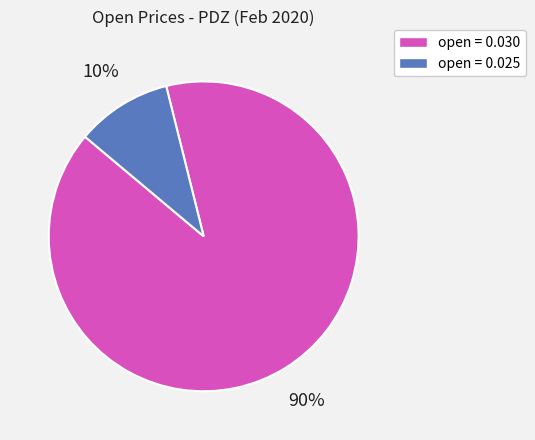

Is there any slice that represents more than half of the pie?

Yes